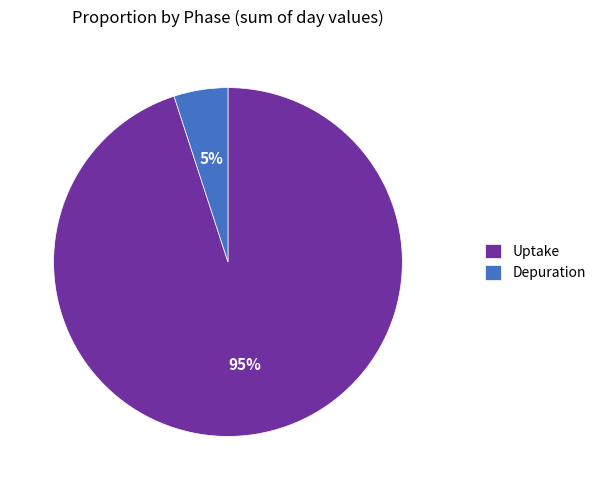

To the nearest percent, what portion does Uptake represent?

95%